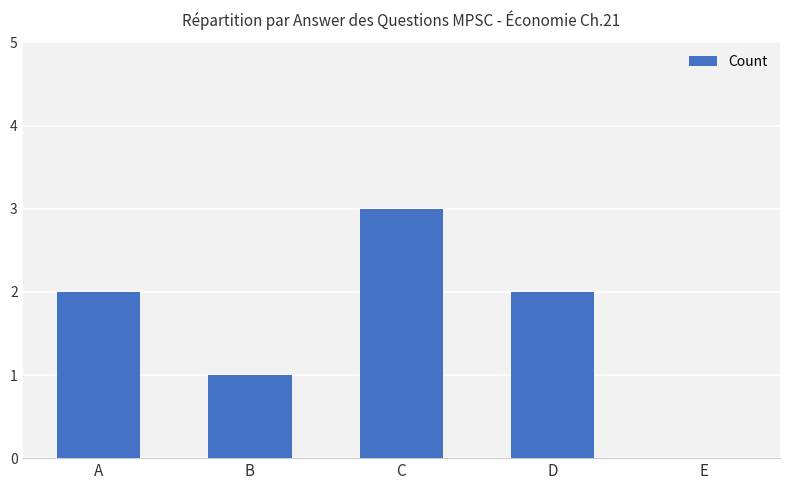

Reading left to right, list all the values displayed in this chart.

2	1	3	2	0